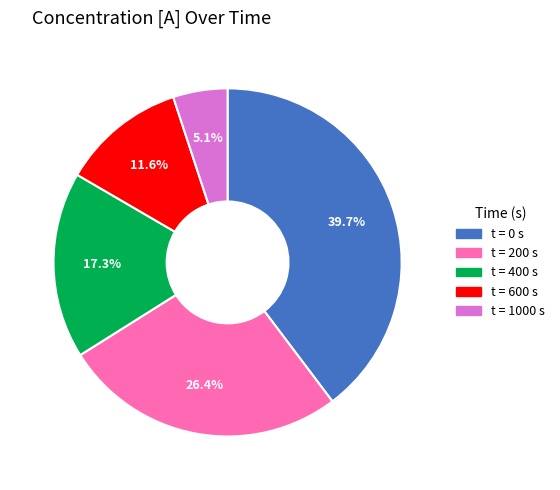

Does any single category account for the majority?

No